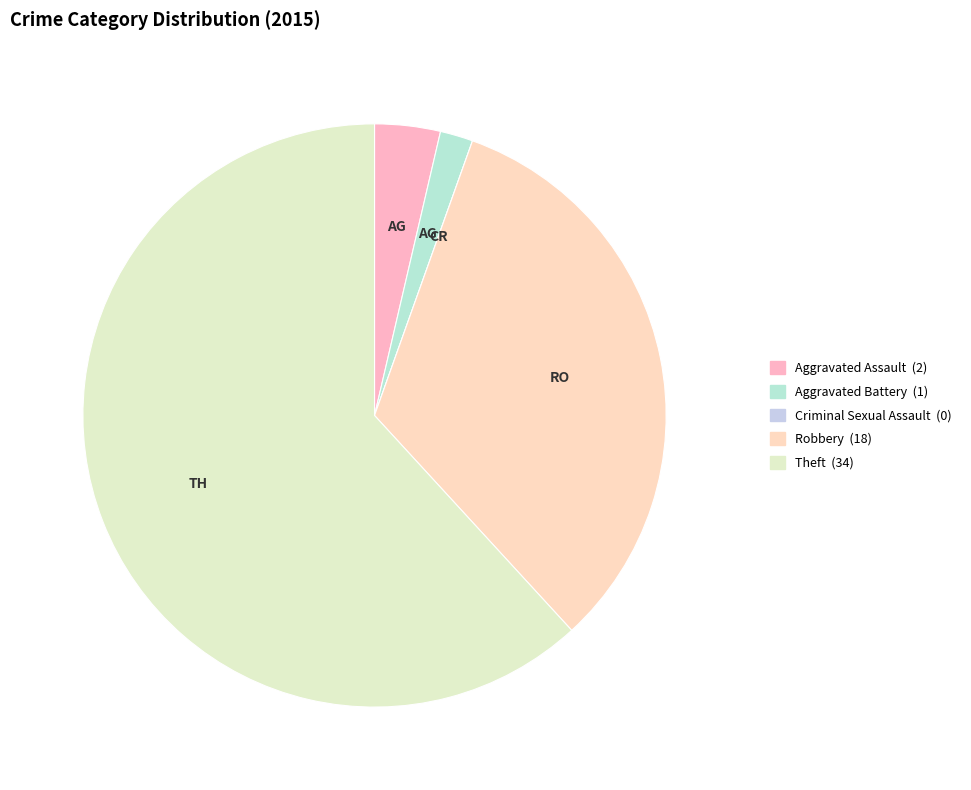

Does Theft account for over 50% of the chart?

Yes